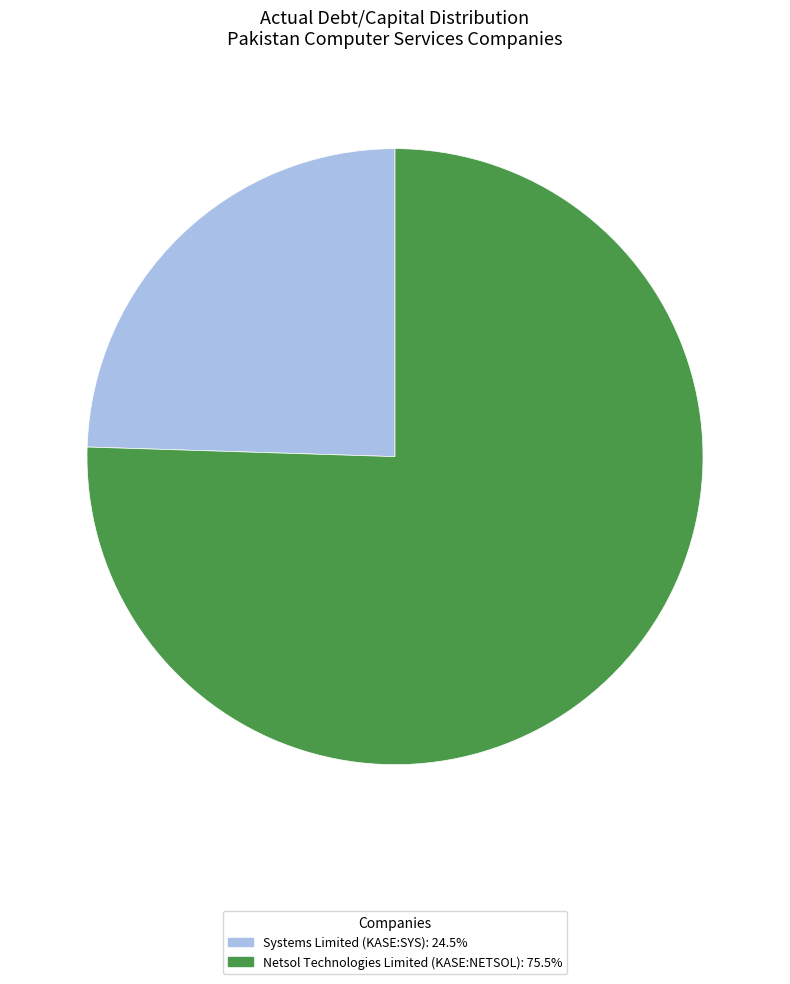

What is the largest slice in the pie chart?

Netsol Technologies Limited (KASE:NETSOL)